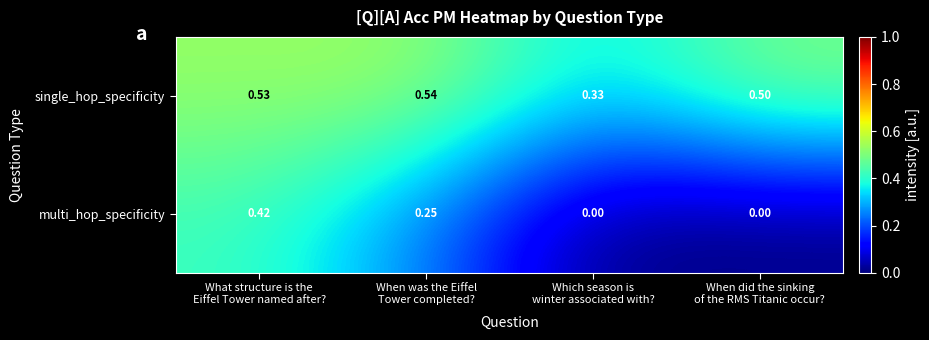

Rank the series by their maximum value, from highest to lowest.

single_hop_specificity, multi_hop_specificity